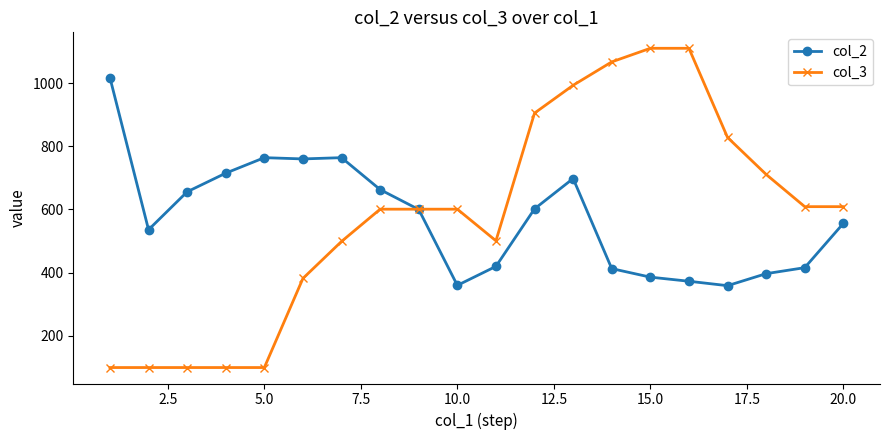

What is the maximum value shown in the chart?

1110